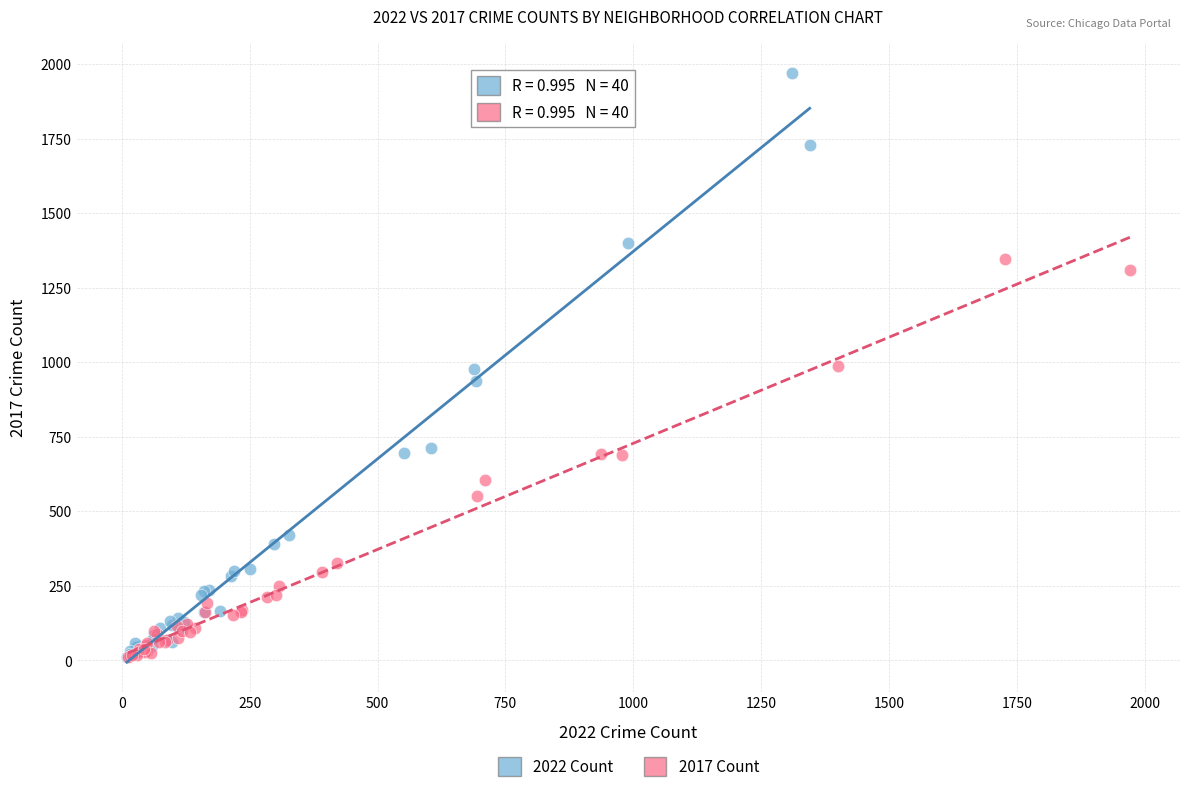

Which series contains the highest Y value?

2022 Count